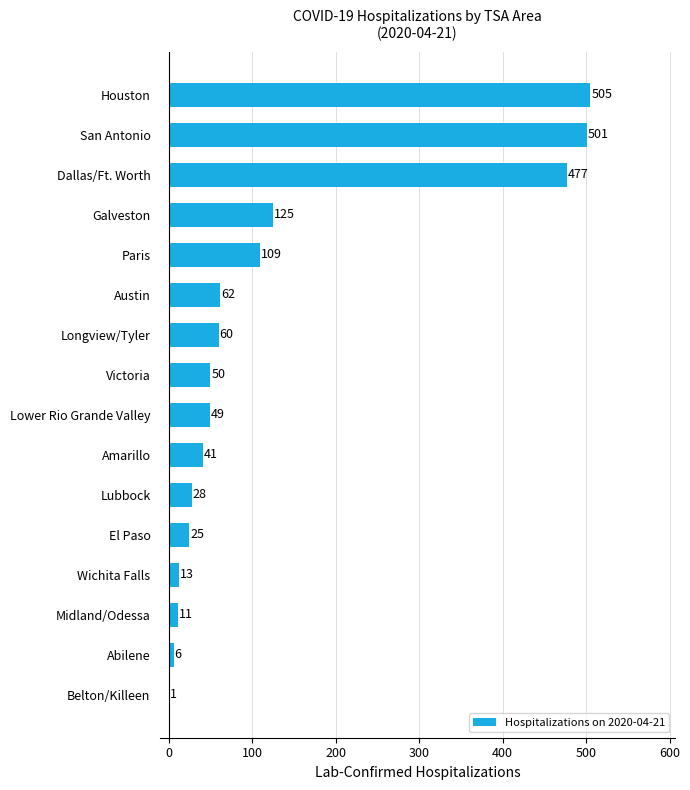

Reading bottom to top, list all the values displayed in this chart.

Belton/Killeen=1	Abilene=6	Midland/Odessa=11	Wichita Falls=13	El Paso=25	Lubbock=28	Amarillo=41	Lower Rio Grande Valley=49	Victoria=50	Longview/Tyler=60	Austin=62	Paris=109	Galveston=125	Dallas/Ft. Worth=477	San Antonio=501	Houston=505